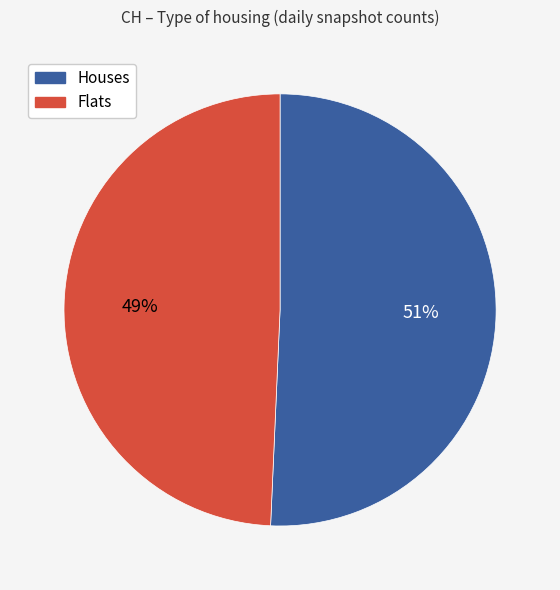

Does any single category account for the majority?

Yes